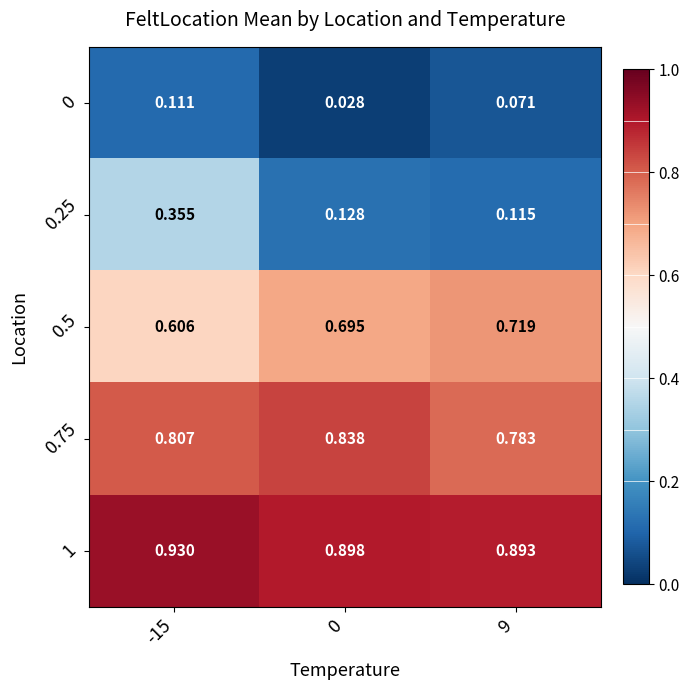

Is the value of 0.5 at 0 greater than the value of 0.75 at 0?

No